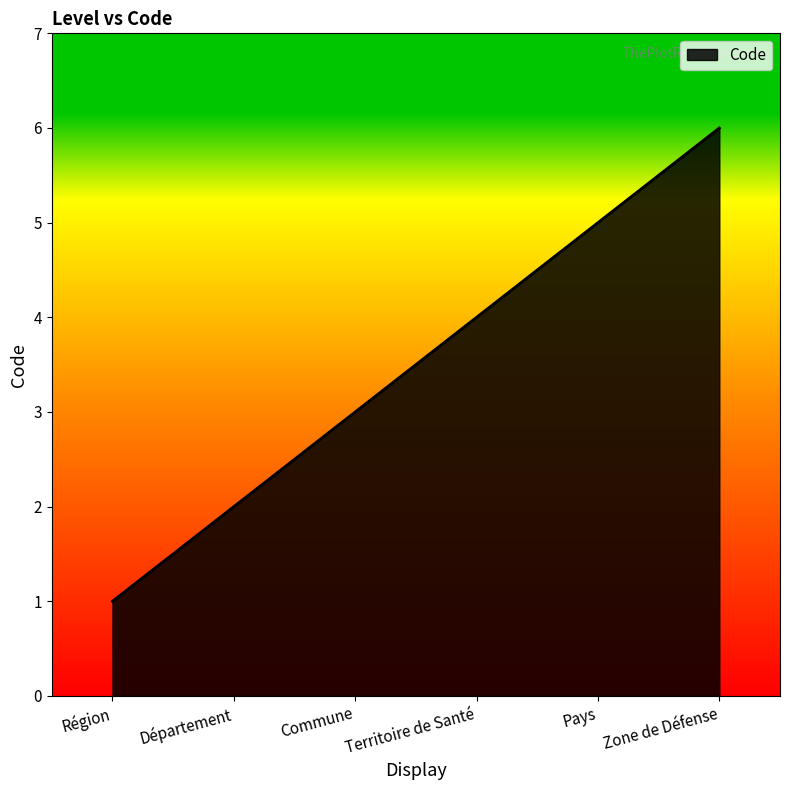

Which category has the highest value across all series?

Zone de Défense